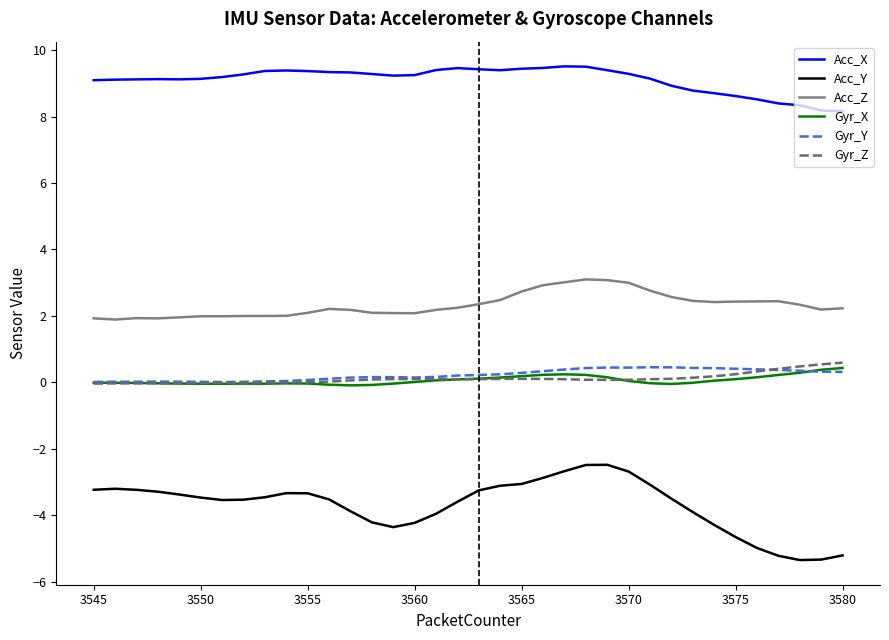

How many lines are shown in the chart?

6